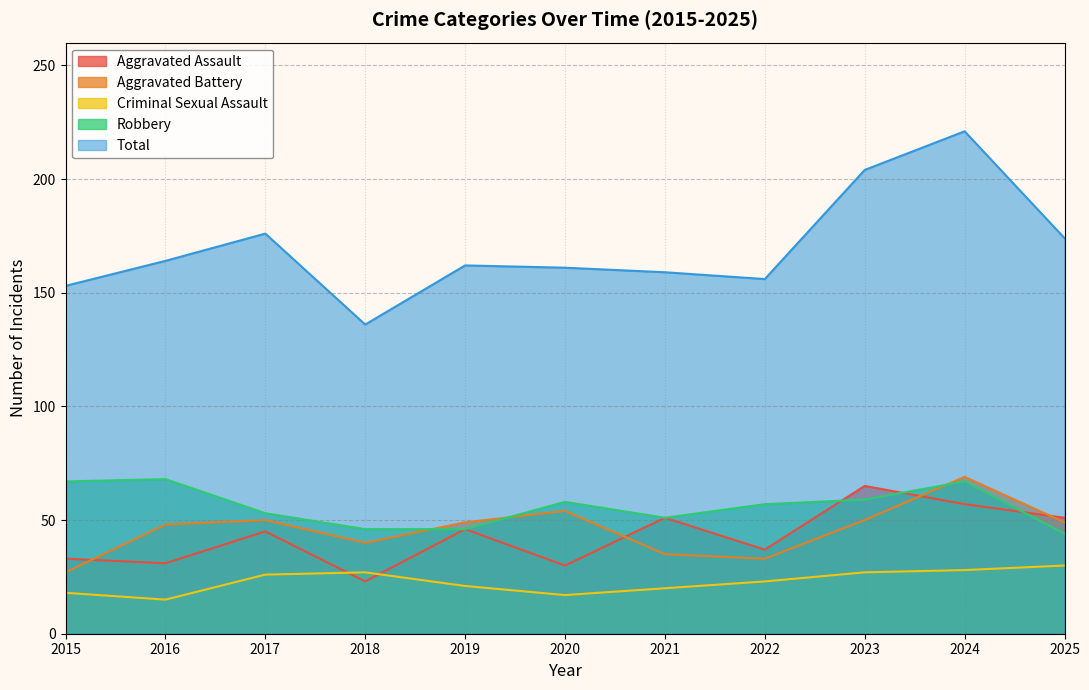

What is the difference between the highest and lowest values at 2015?

135